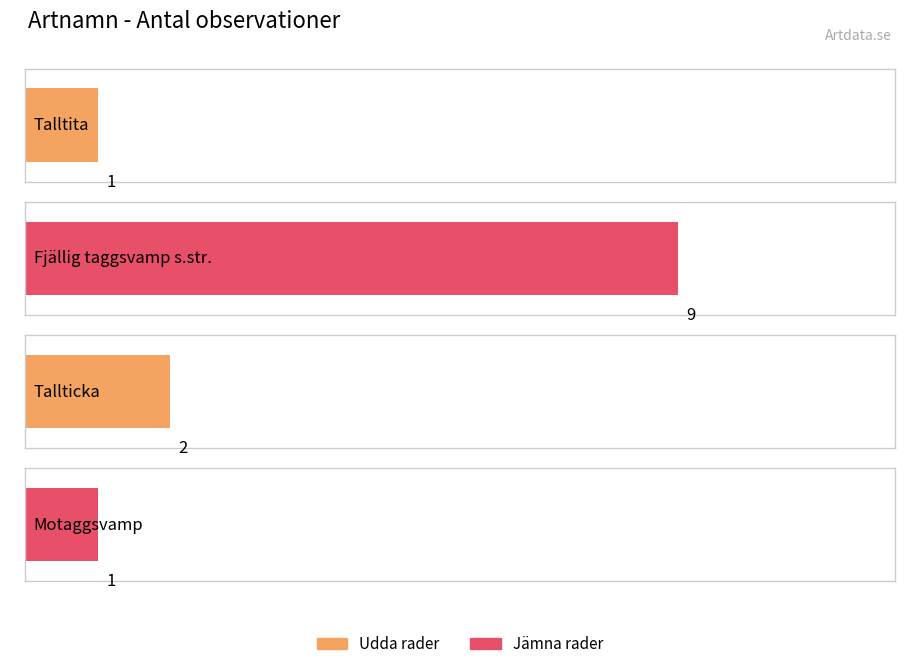

What position from the right is Fjällig taggsvamp s.str.?

3